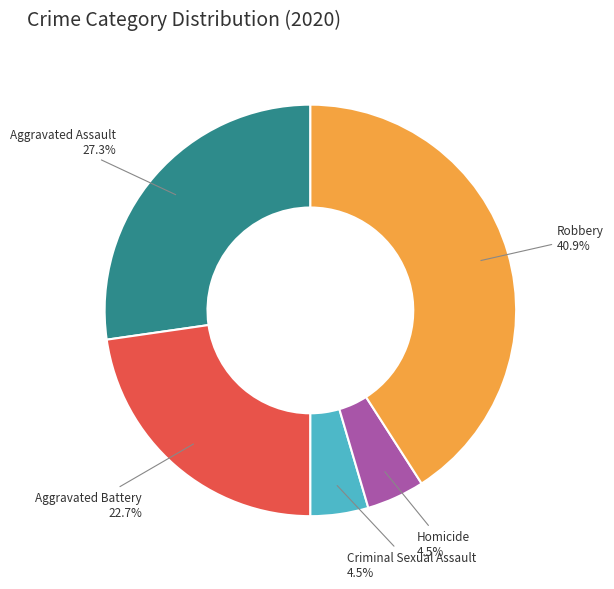

Does any single category account for the majority?

No